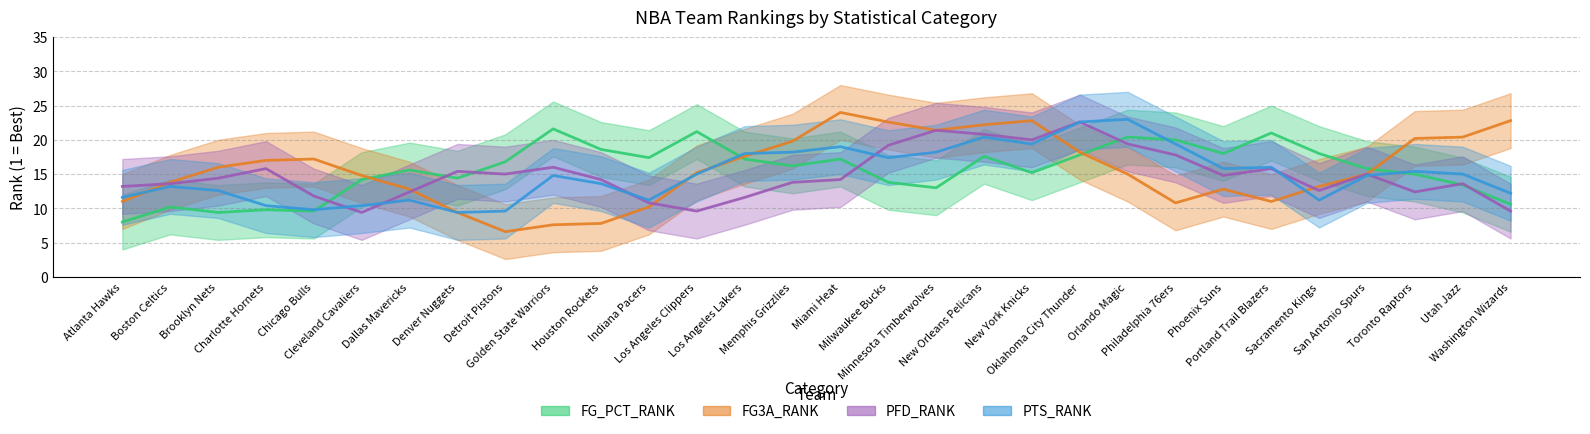

What position from the right is Oklahoma City Thunder?

10